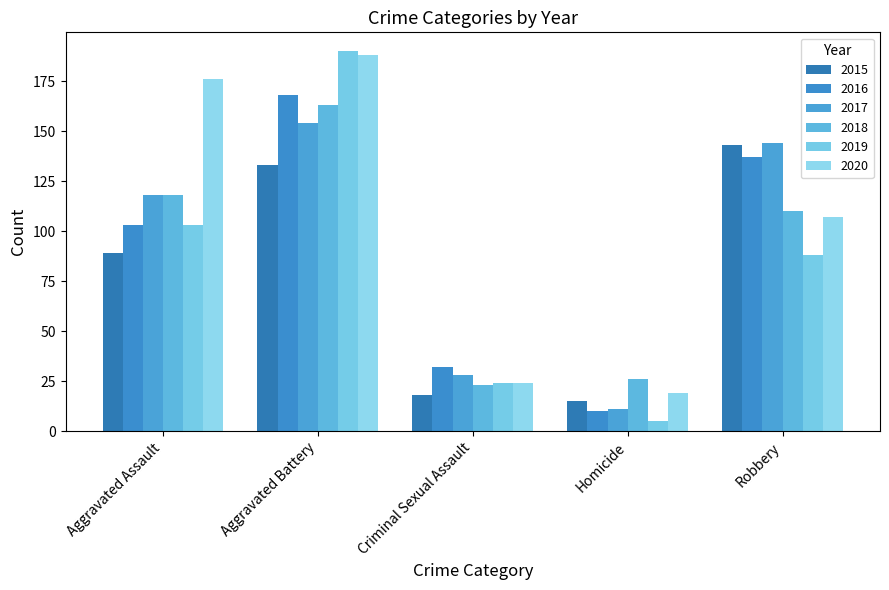

Which series has the largest total across all categories?

2020